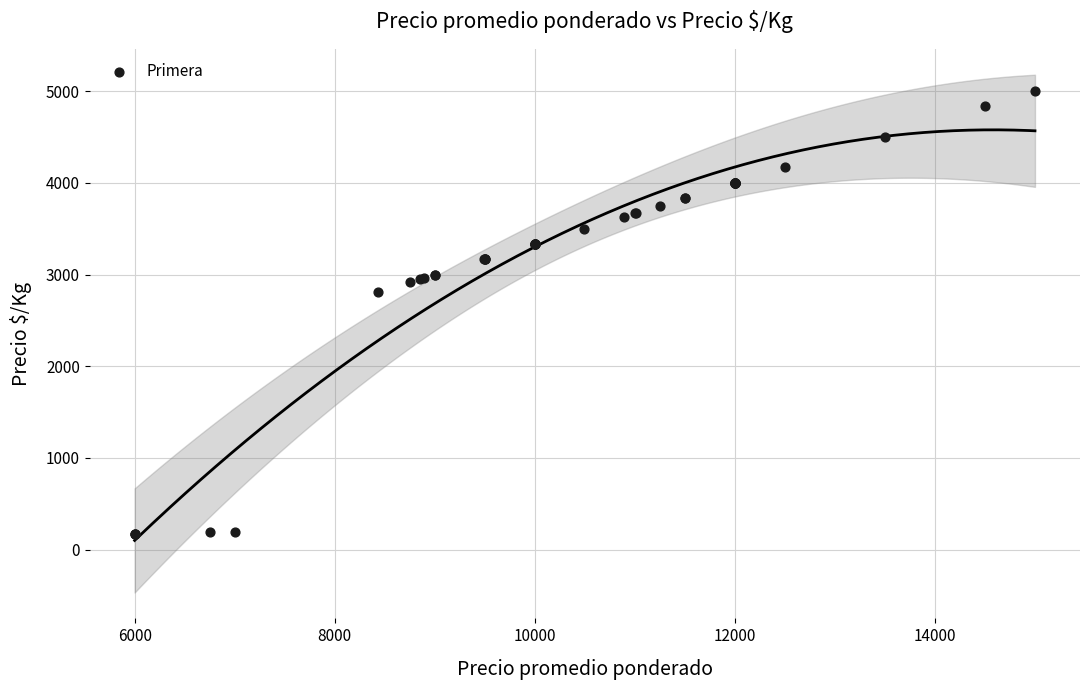

What Y value in the scatter plot is closest to 2583?

2810